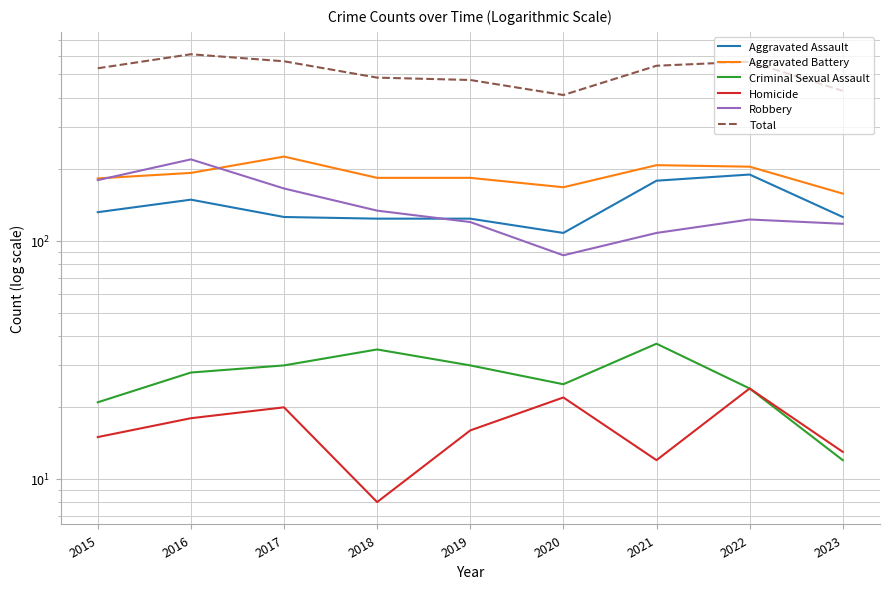

Is the value of Total at 2018 greater than the value of Aggravated Battery at 2023?

Yes